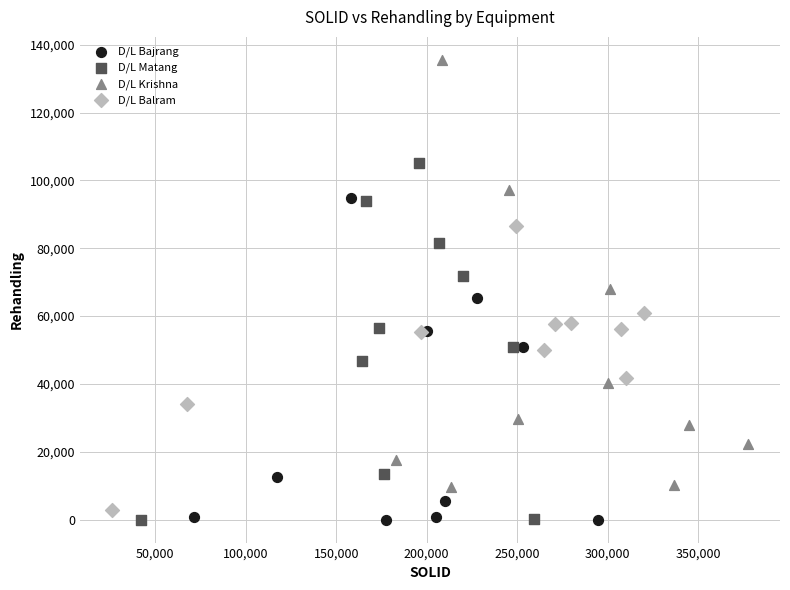

Which series has the widest spread of Y values?

D/L Krishna